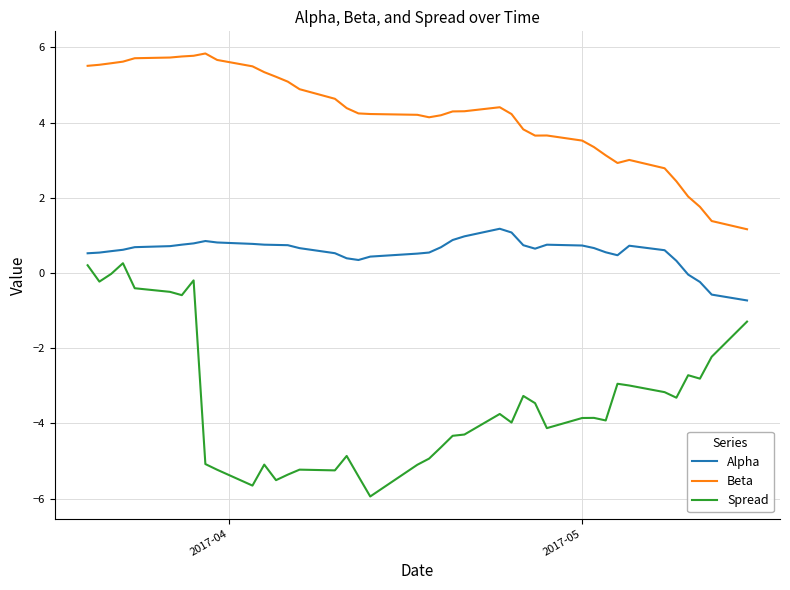

True or false: Spread and Alpha cross at least once.

False